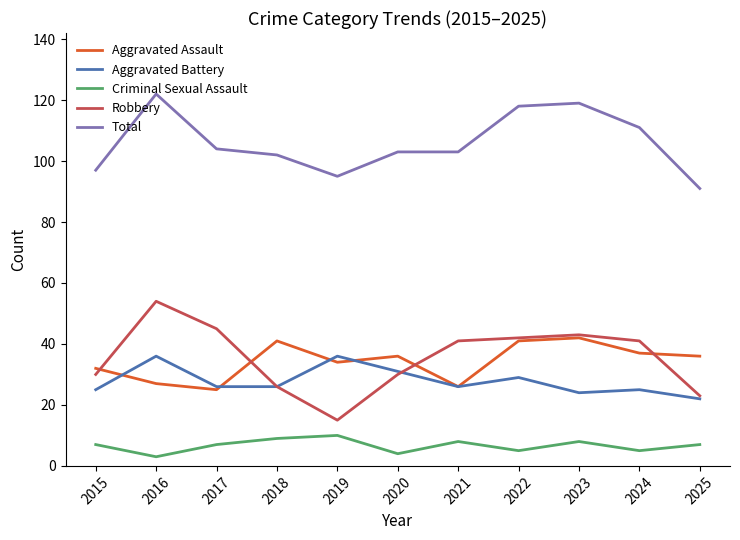

Which series has the largest total across all categories?

Total